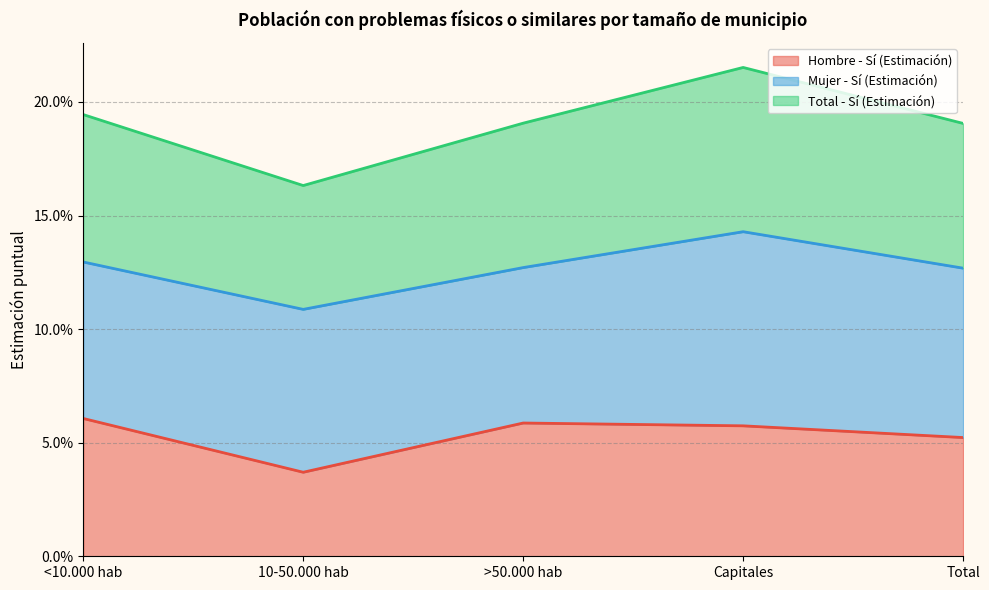

At which category is the sum across all series the highest?

Capitales